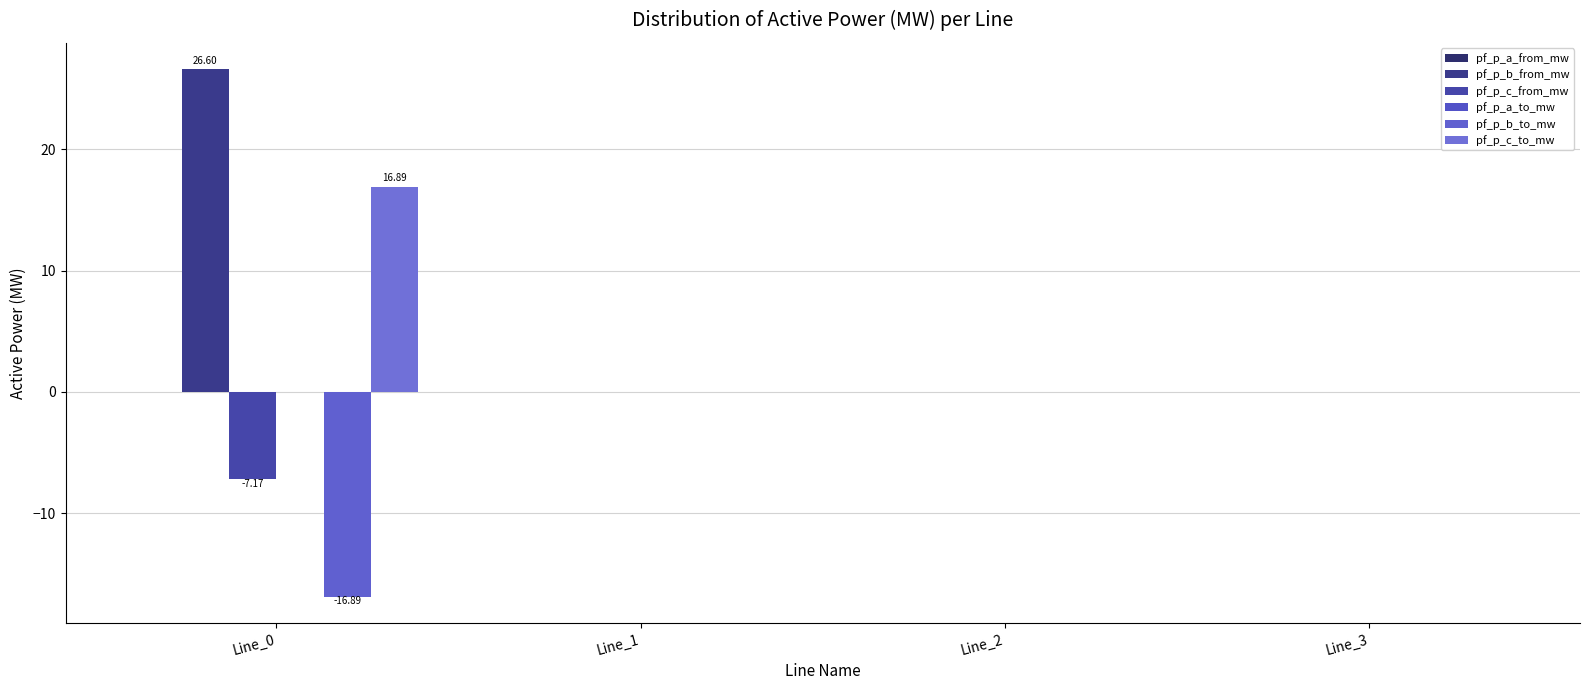

What is the smallest value displayed?

-16.9